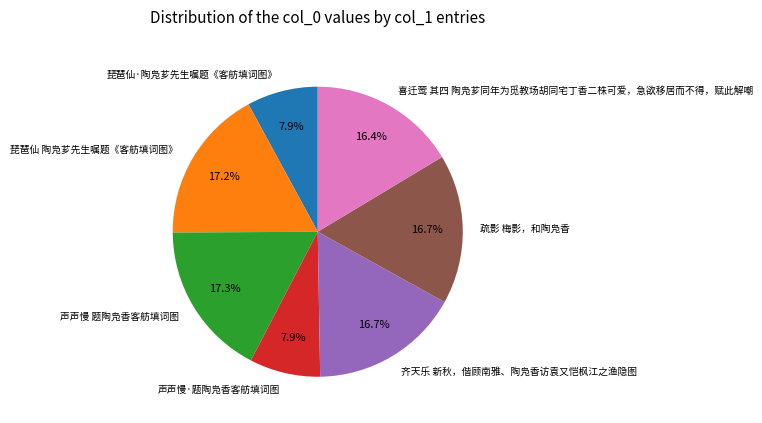

Is 齐天乐 新秋，偕顾南雅、陶凫香访袁又恺枫江之渔隐图 the majority of the pie?

No